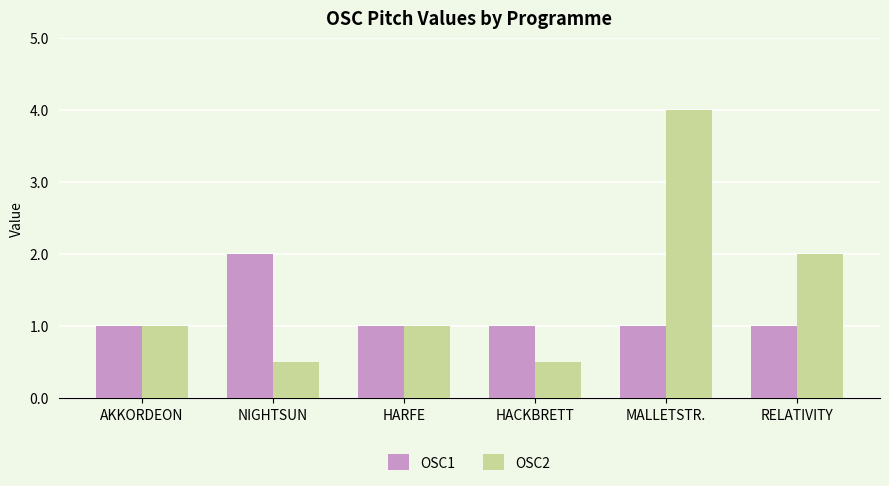

Rank the series at HACKBRETT from highest to lowest value.

OSC1, OSC2